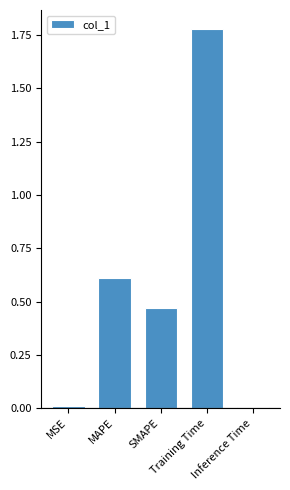

What is the sum of all values?

2.9